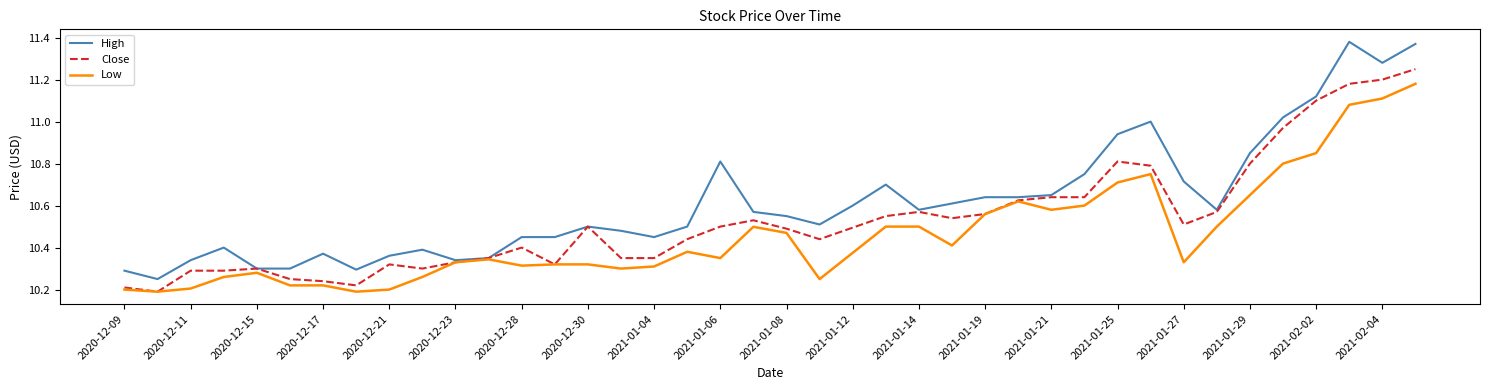

List the series in order of their overall mean, highest first.

High, Close, Low